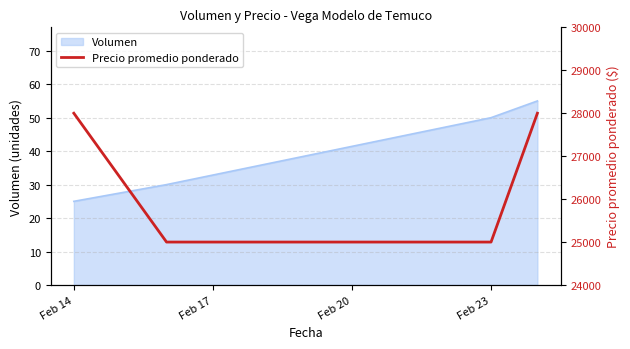

Does the chart display data point markers on the line(s)?

No